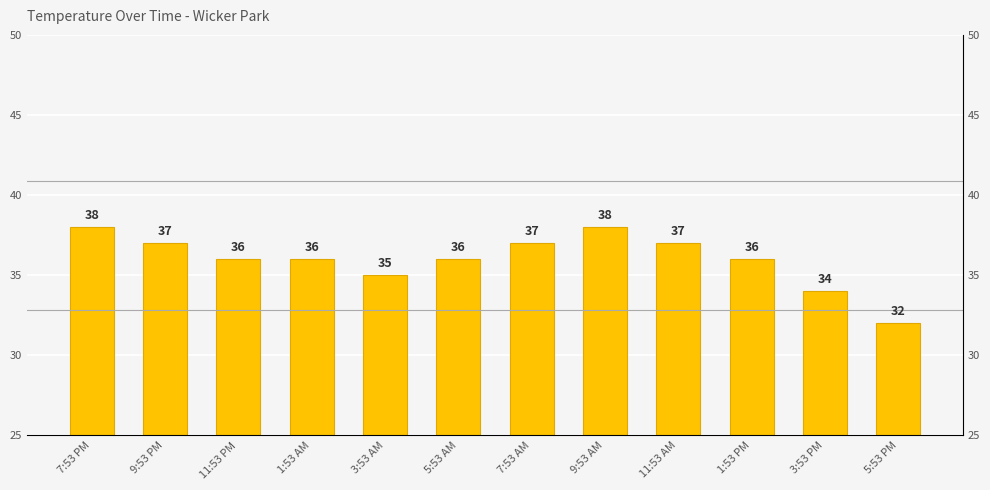

Is it true that the value at 11:53 PM is 36?

True